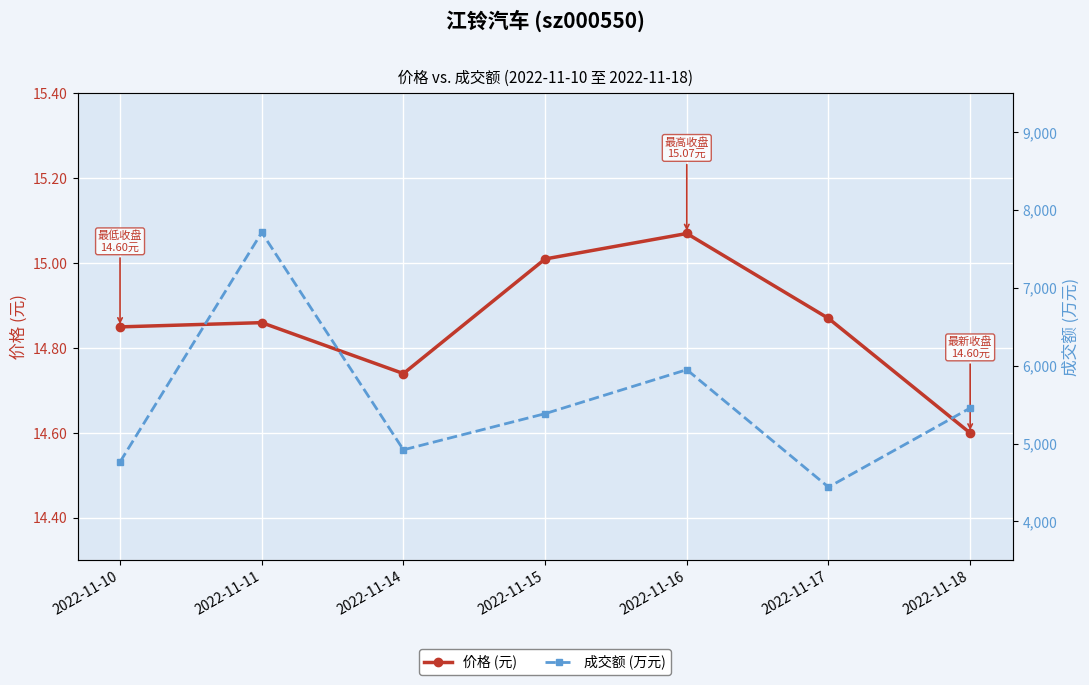

Which series has the widest spread of values?

成交额 (万元)